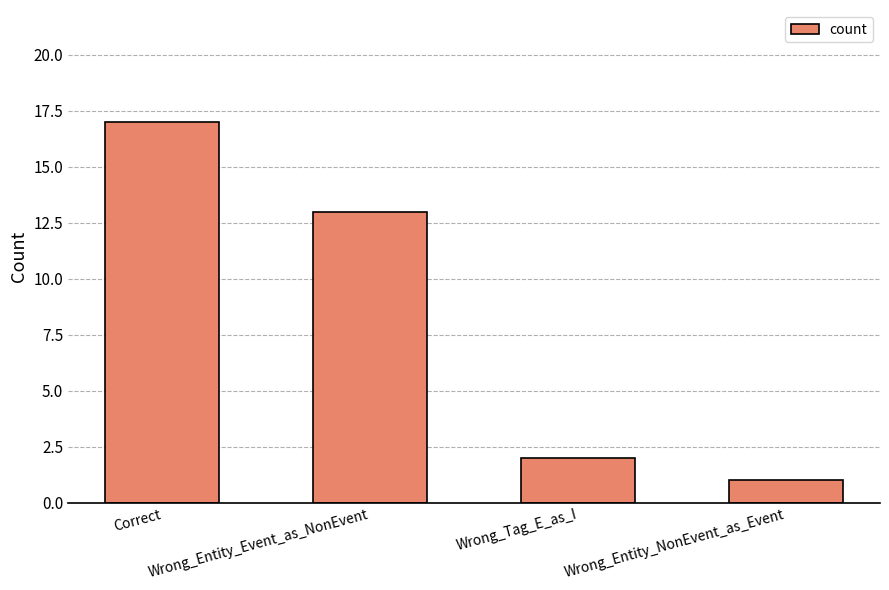

What is the change in value from Wrong_Entity_Event_as_NonEvent to Wrong_Tag_E_as_I?

-11